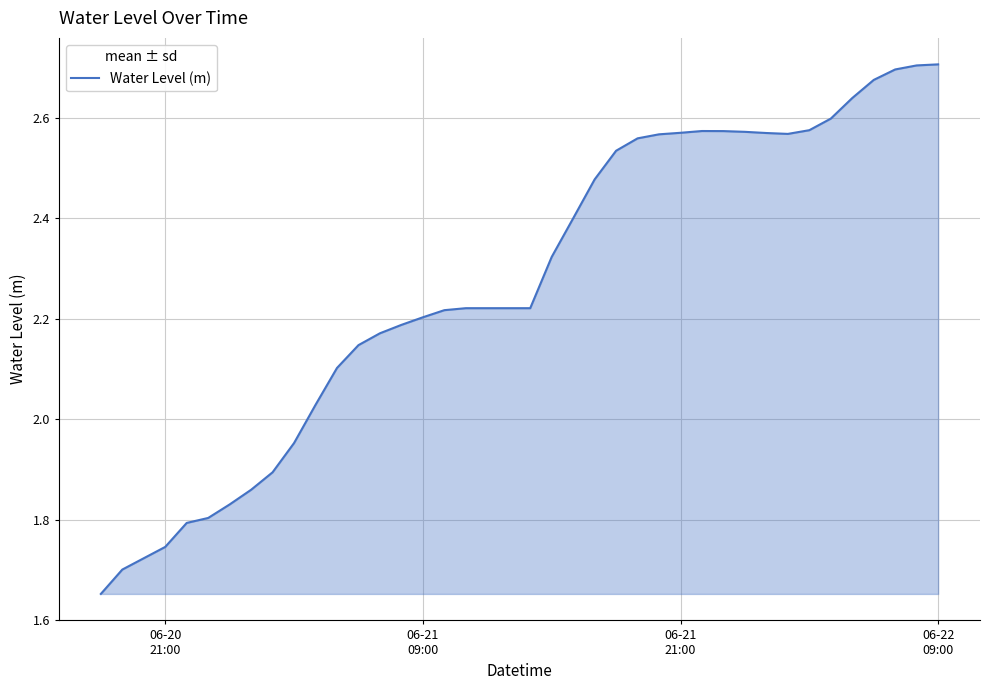

At which category does the chart reach its peak across all series?

06-22 09:00